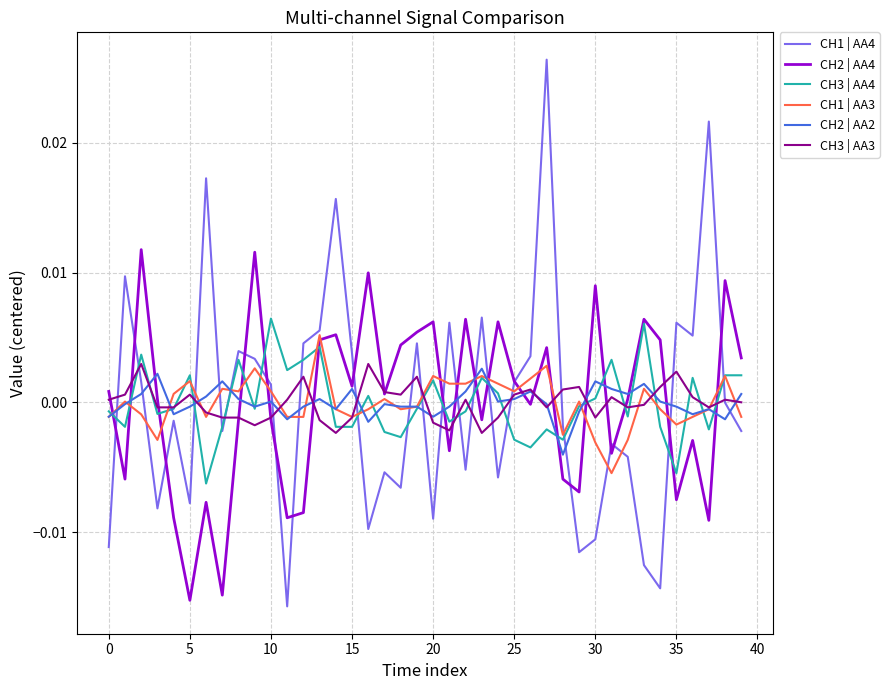

Which series has the largest range (max minus min)?

CH1 | AA4